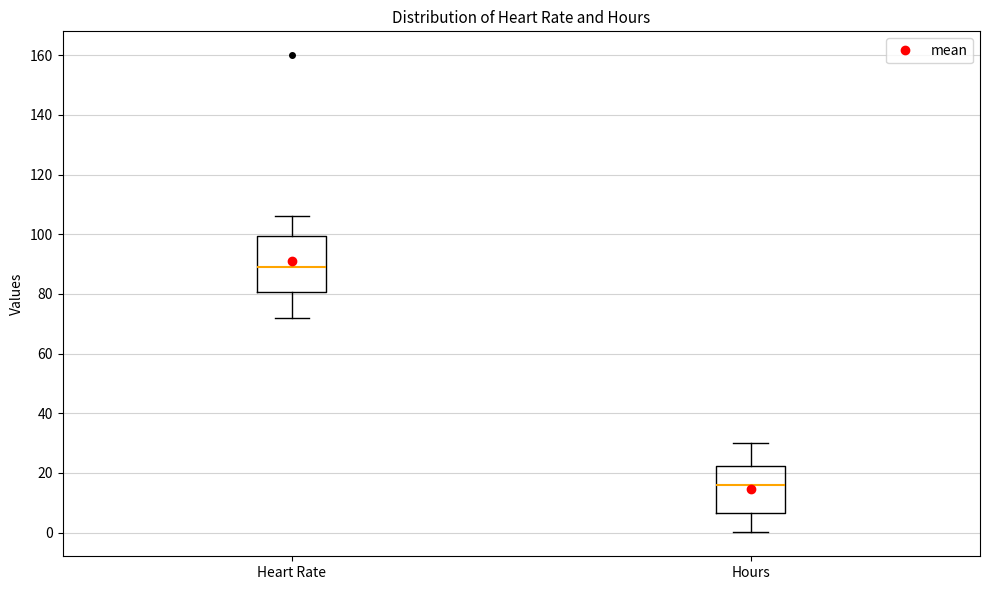

Comparing the boxes themselves (not the whiskers), which one is the tallest?

Heart Rate